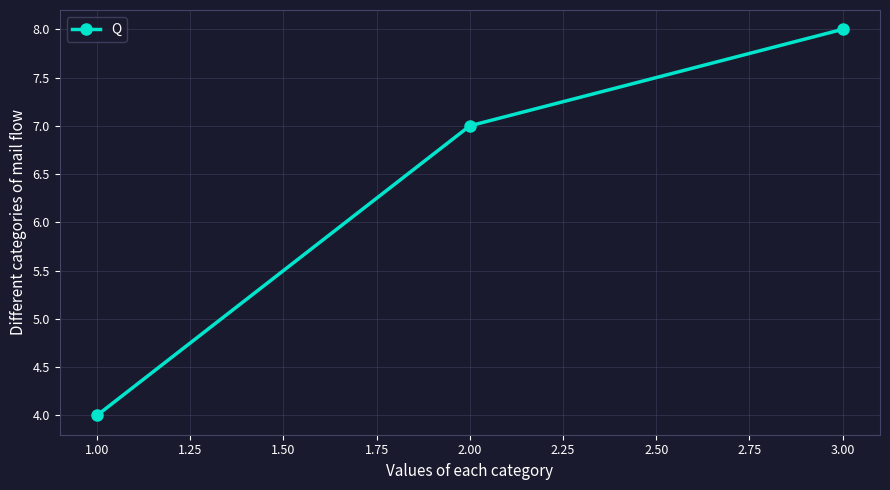

What is the minimum value shown in the chart?

4